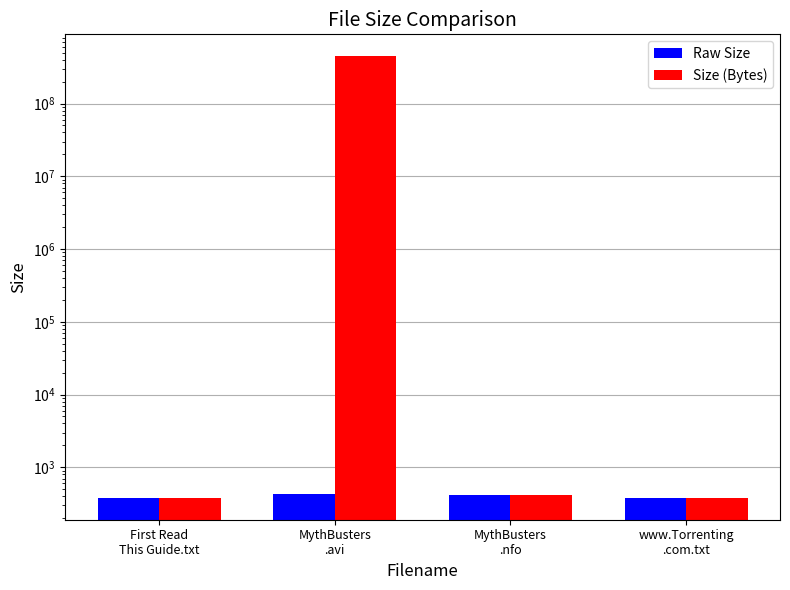

Does the chart contain any negative values?

No